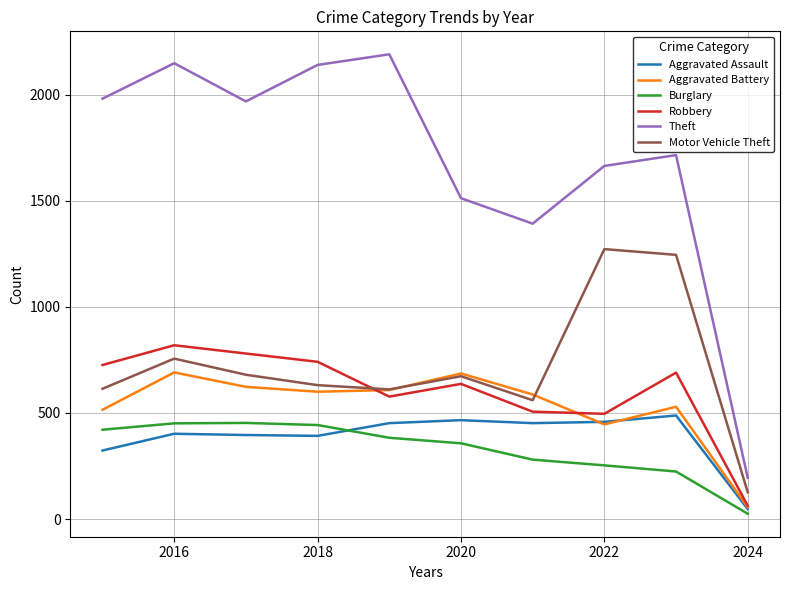

Which series has the widest spread of values?

Theft